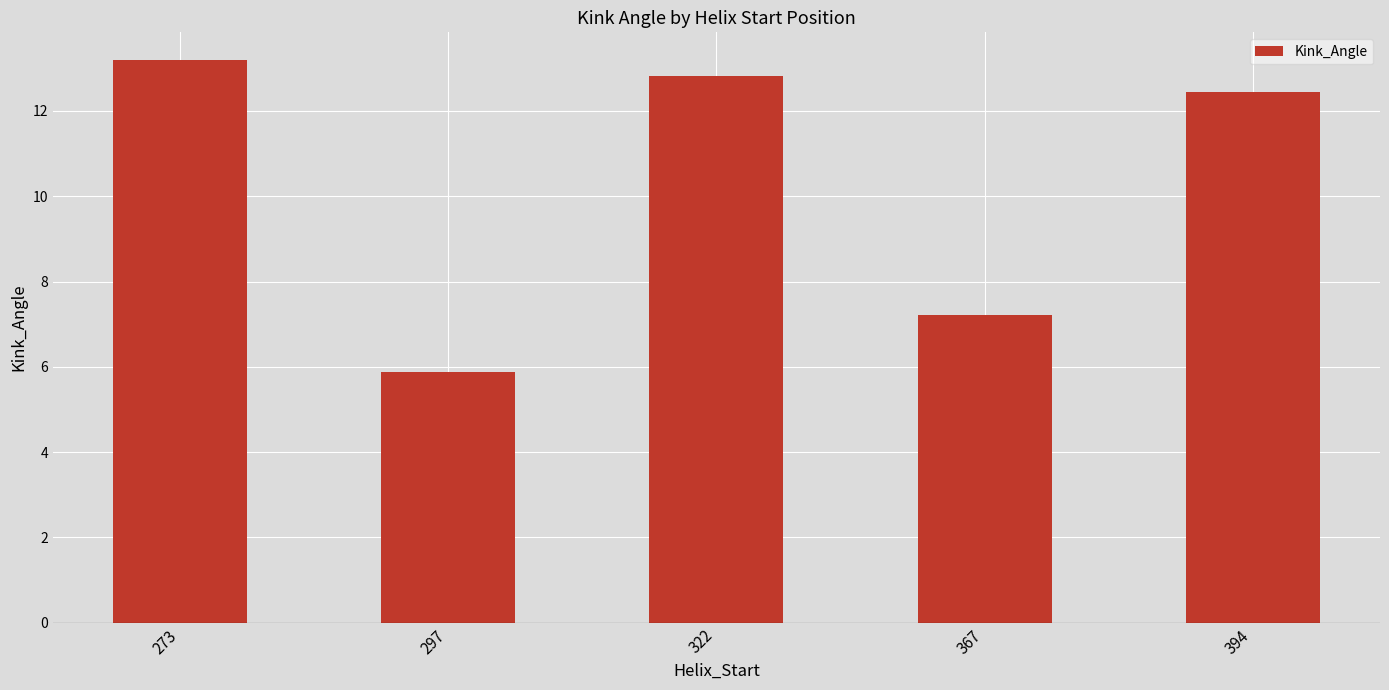

What is the value of the 1st bar from the left?

13.2